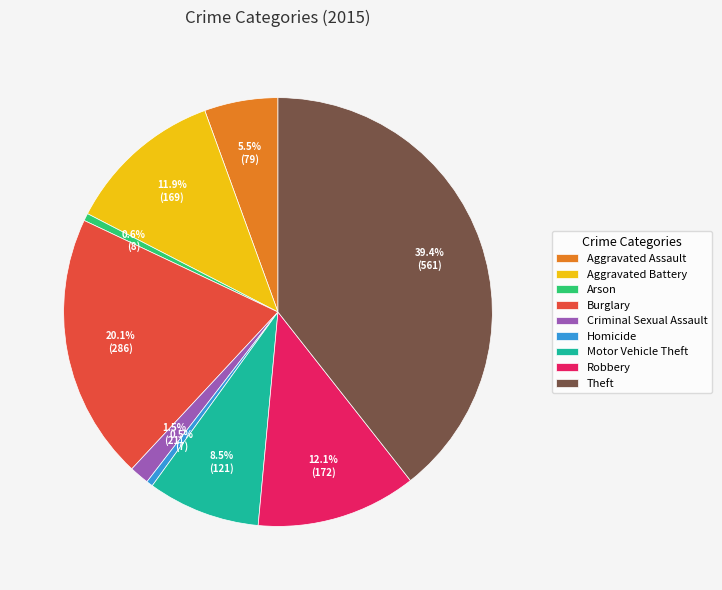

Is there any slice that represents more than half of the pie?

No